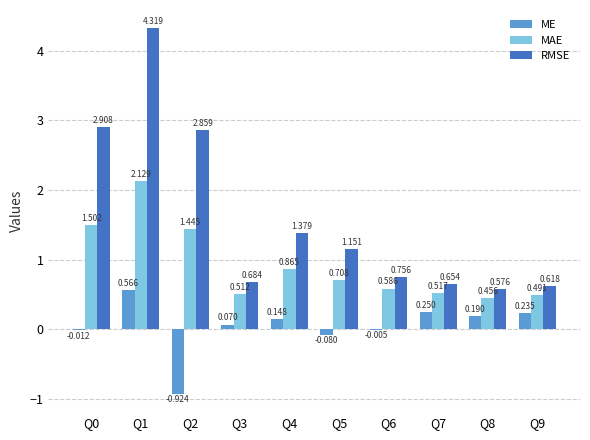

Which series changed the most between Q2 and Q8?

RMSE